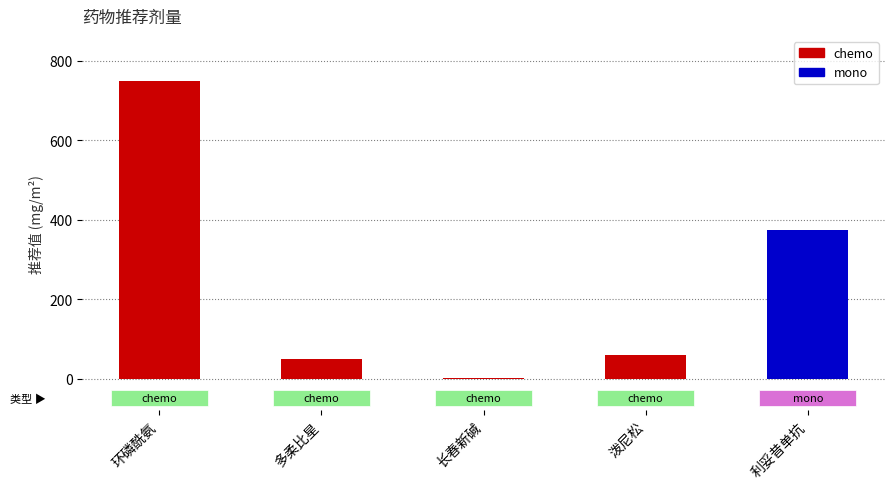

Are the bars grouped side by side (vs. stacked)?

No